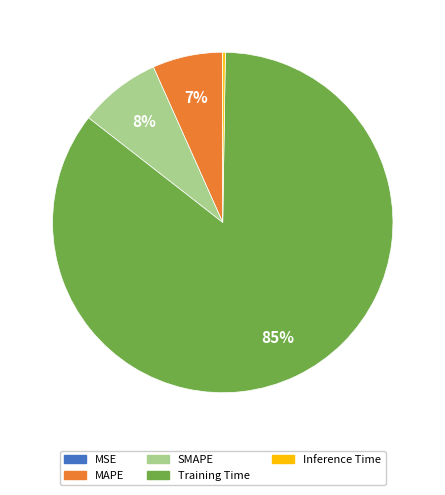

Does Training Time account for over 50% of the chart?

Yes